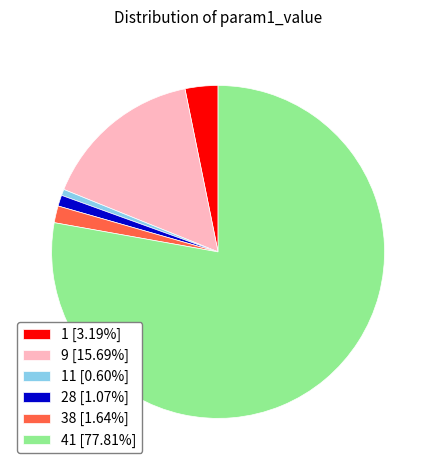

Is the sum of 11 [0.60%] and 28 [1.07%] greater than half?

No